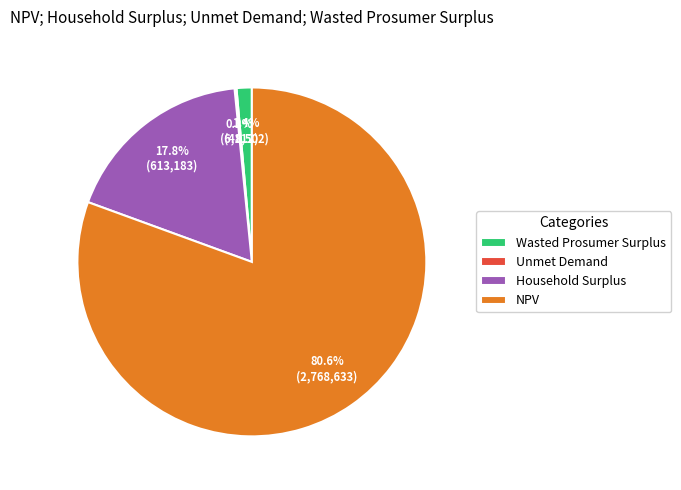

Is there any slice that represents more than half of the pie?

Yes